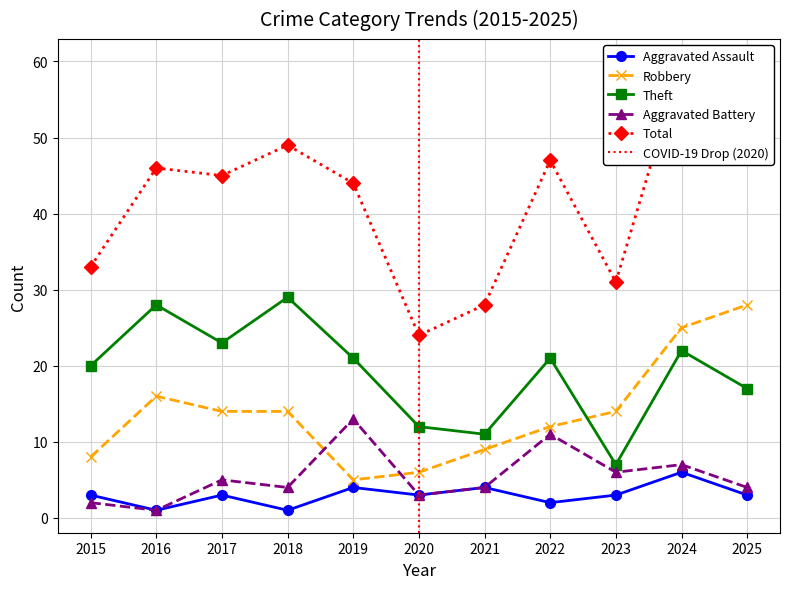

Count the number of data series in this chart.

5